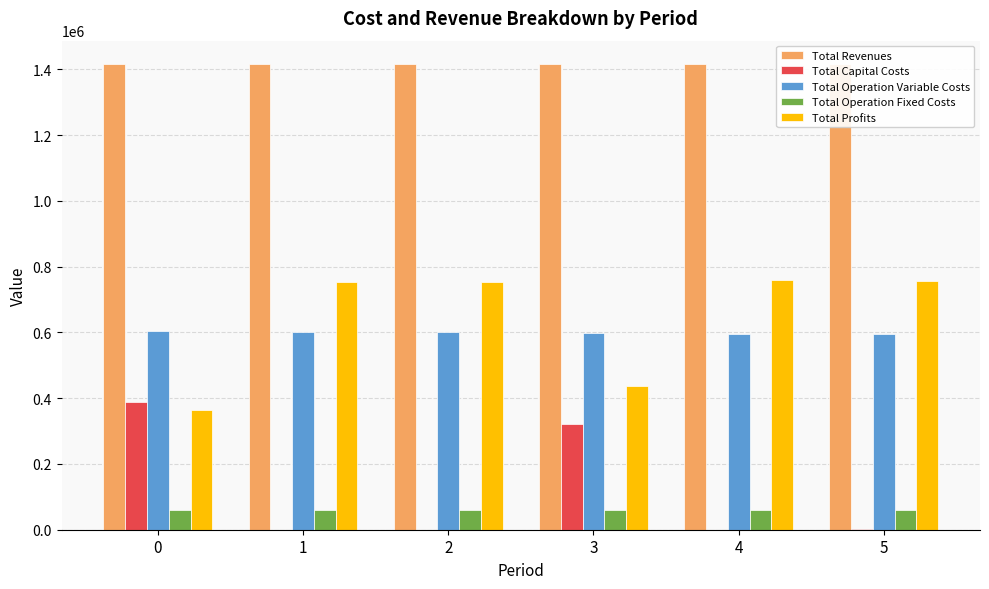

What are all the series names shown in the legend?

Total Revenues, Total Capital Costs, Total Operation Variable Costs, Total Operation Fixed Costs, Total Profits